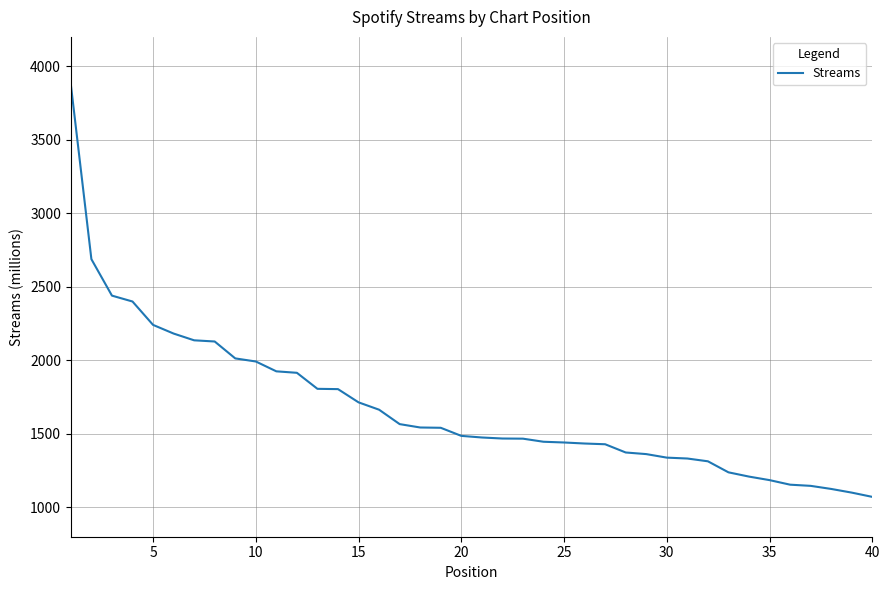

How many lines are shown in the chart?

1